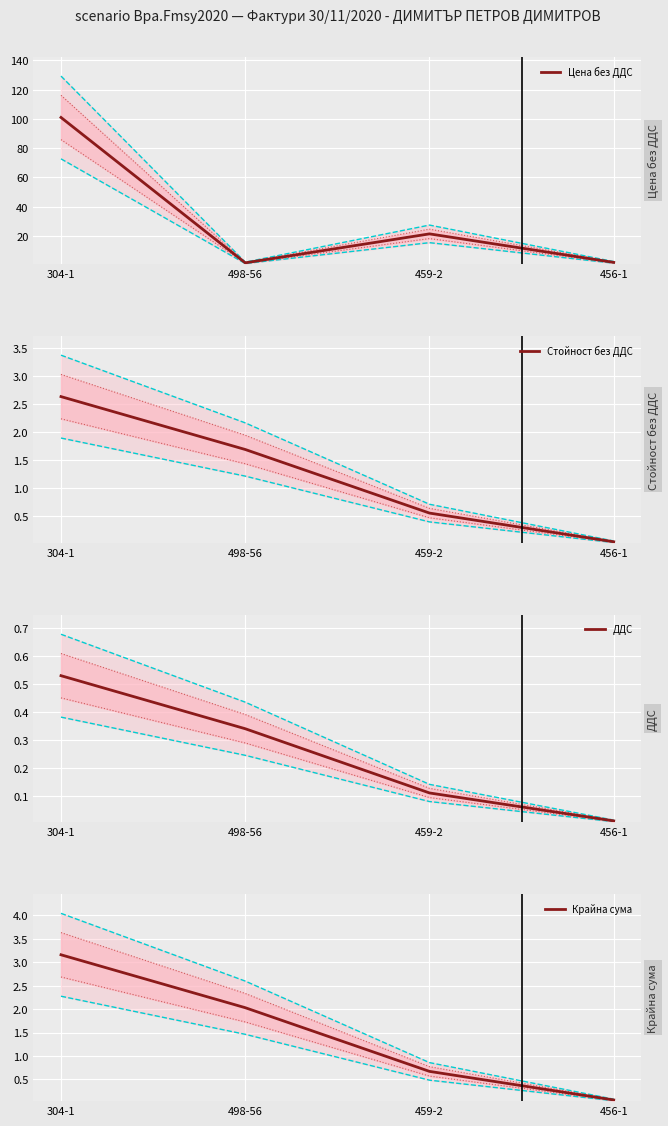

After their last crossing, which series has the higher values: Крайна сума or Цена без ДДС?

Цена без ДДС